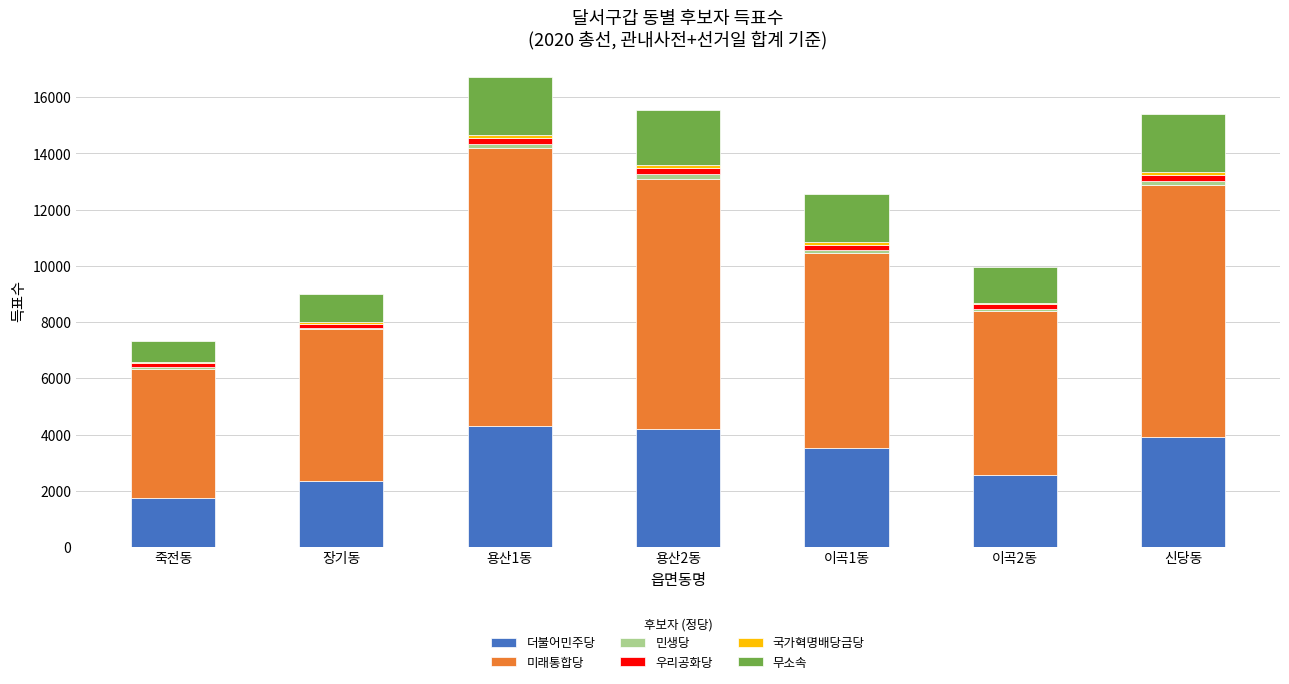

What is the maximum value for 더불어민주당?

4291